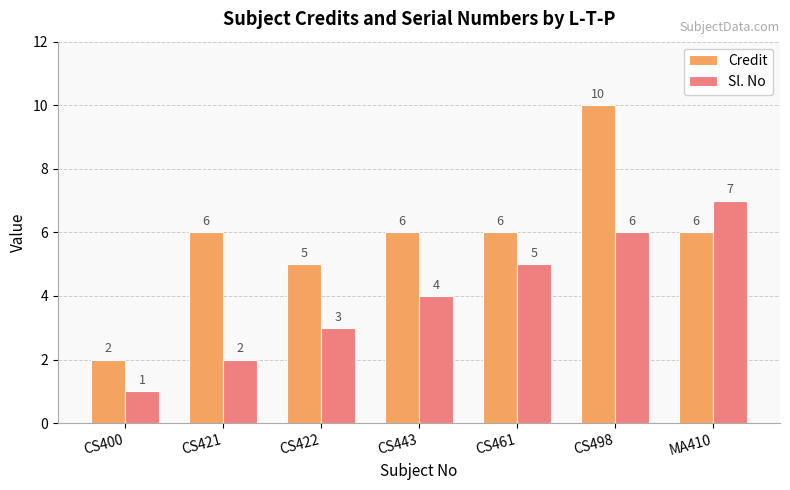

At which category is the sum across all series the highest?

CS498